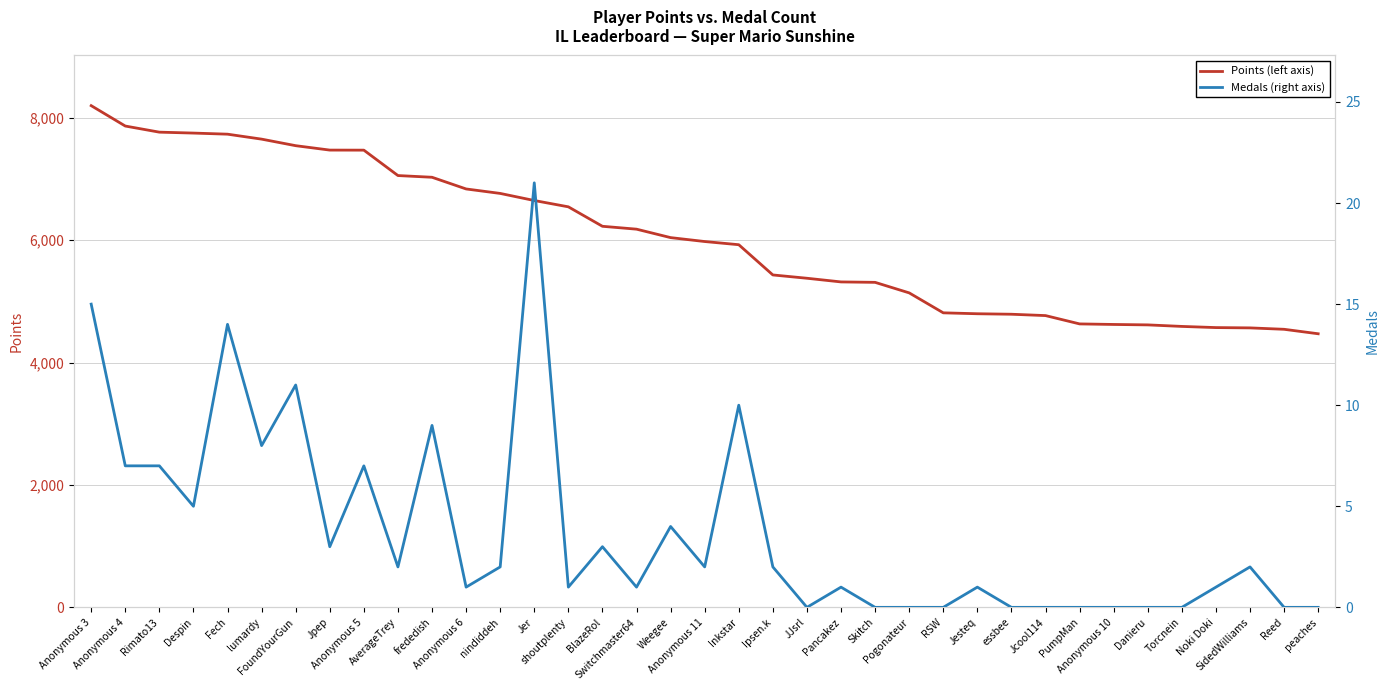

Is the value of Points at peaches greater than the value of Medals at nindiddeh?

Yes